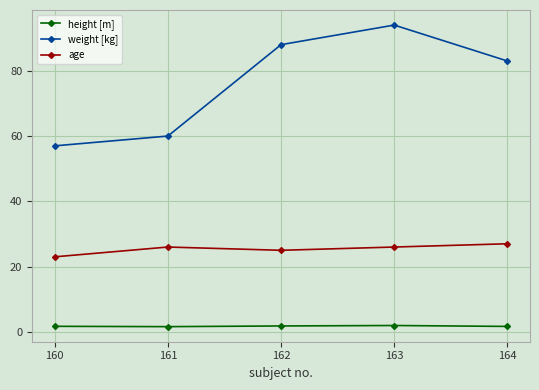

Rank the series at 164 from highest to lowest value.

weight [kg], age, height [m]